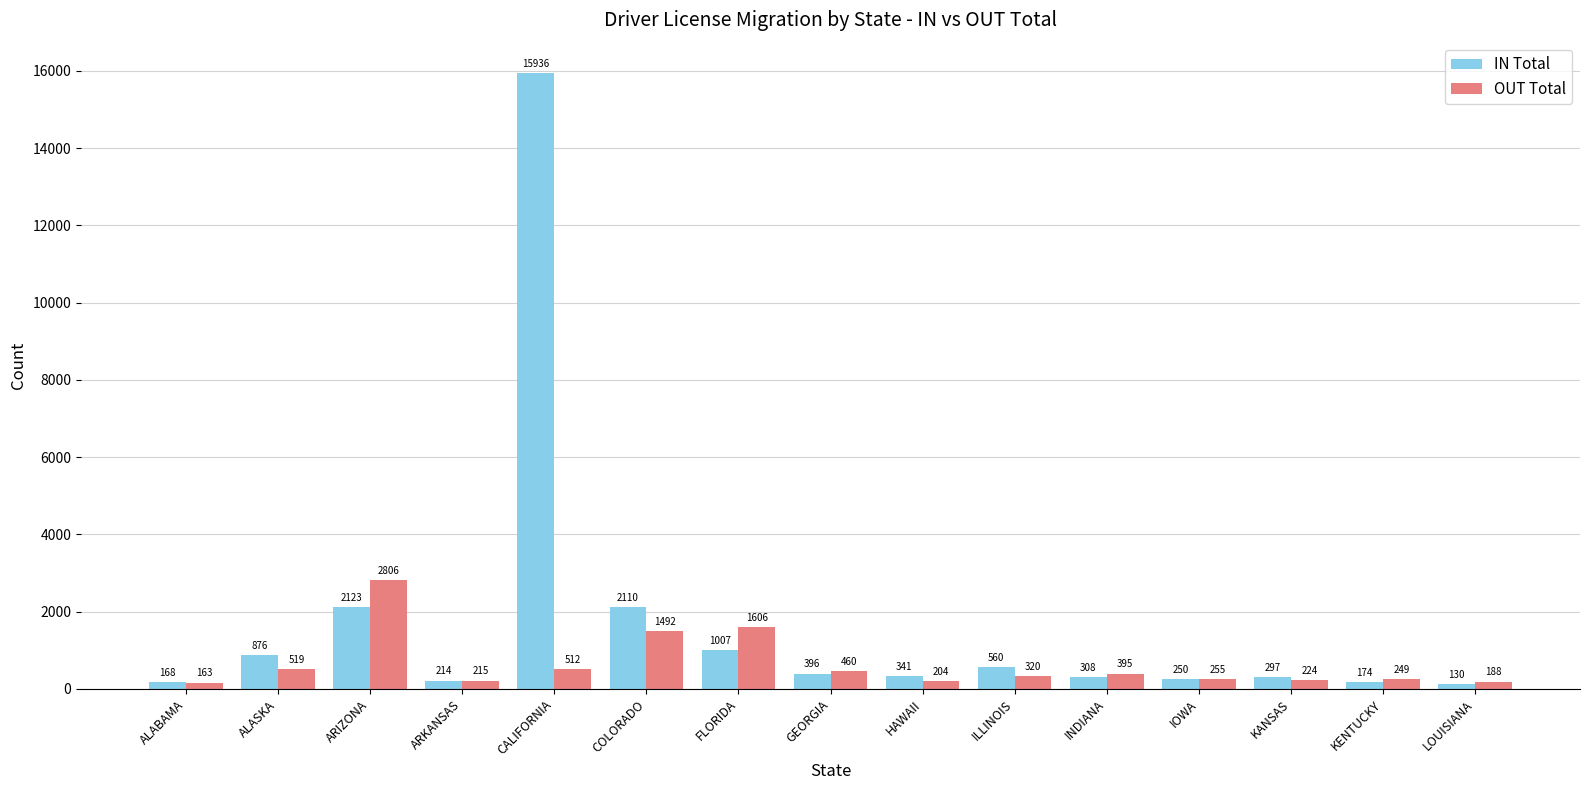

What is the spread (max minus min) of values at COLORADO?

618